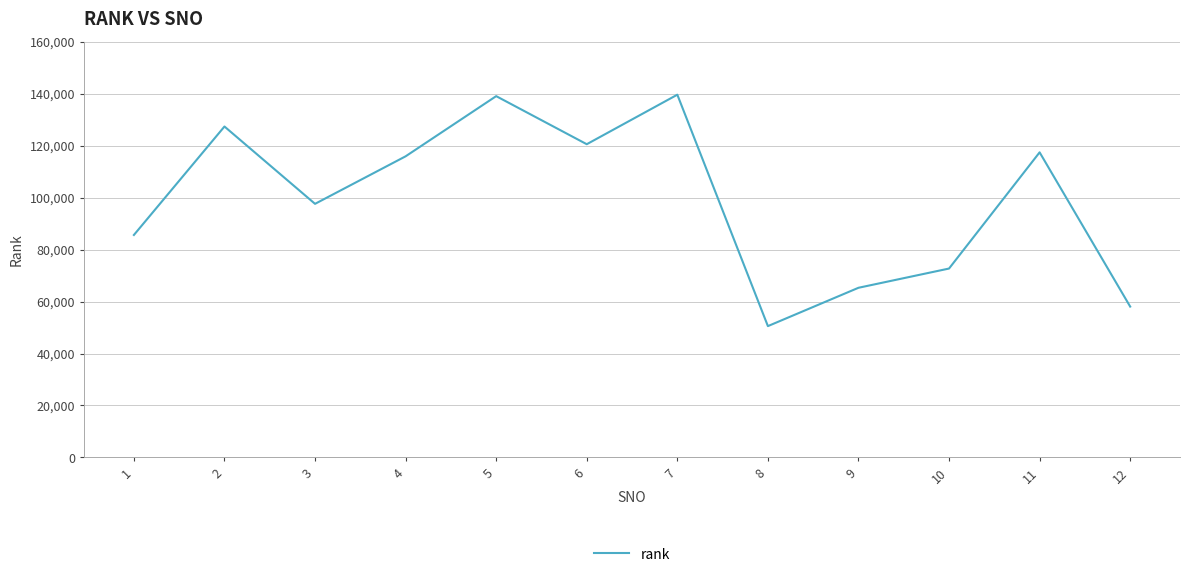

How many lines are shown in the chart?

1